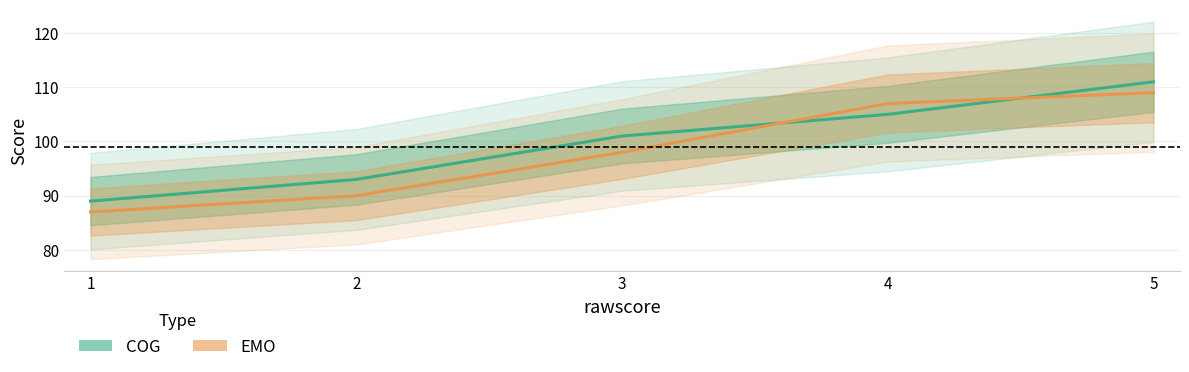

Rank the series by their maximum value, from highest to lowest.

COG, EMO